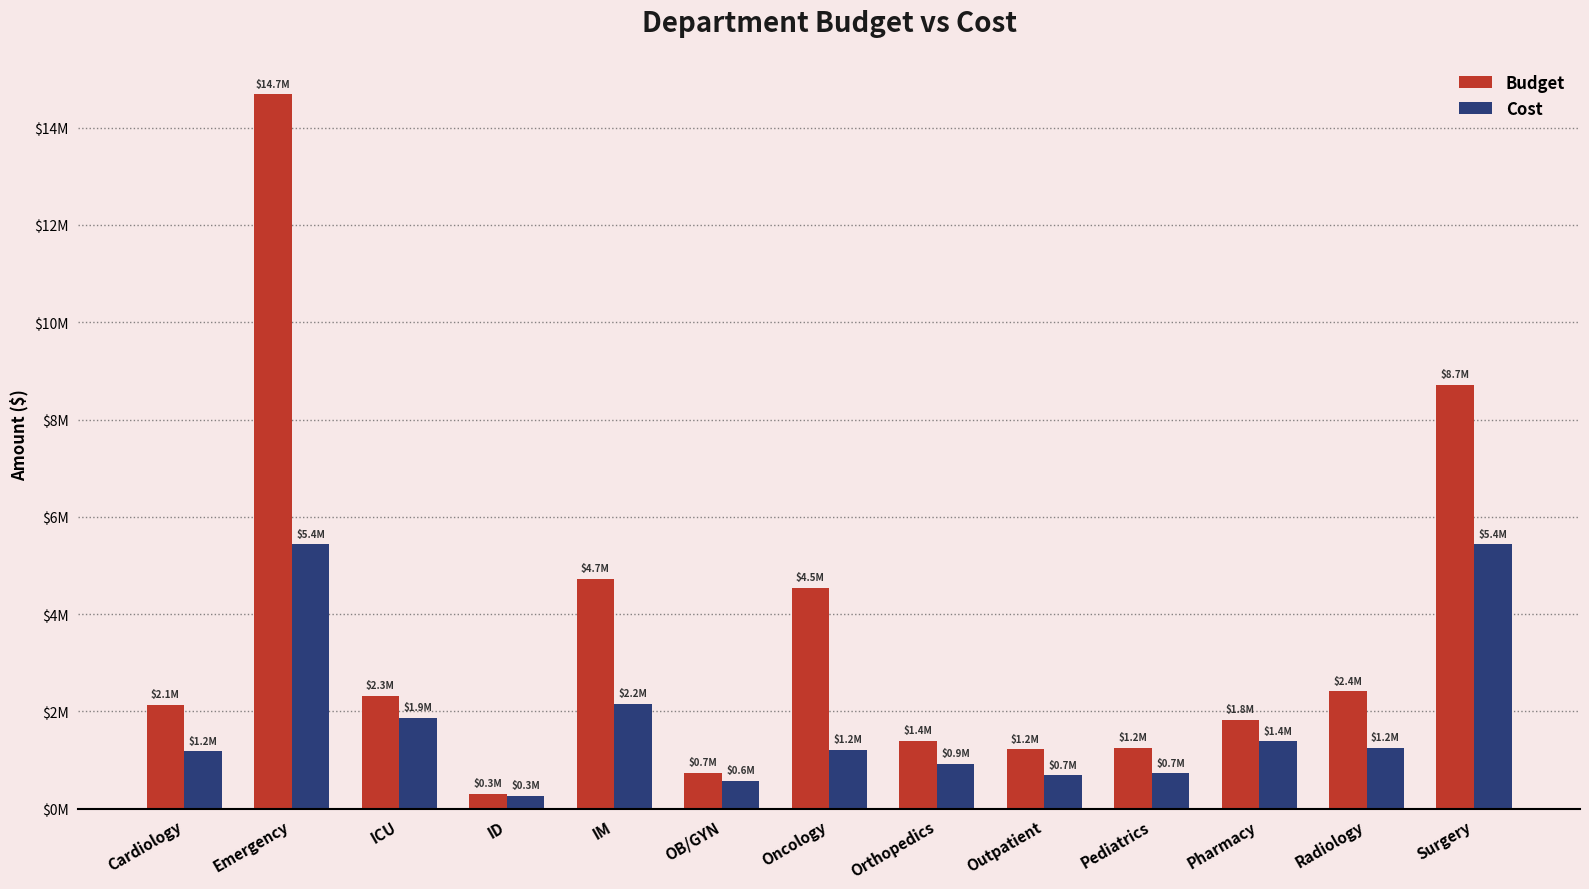

Which label corresponds to the largest value in the chart?

Emergency